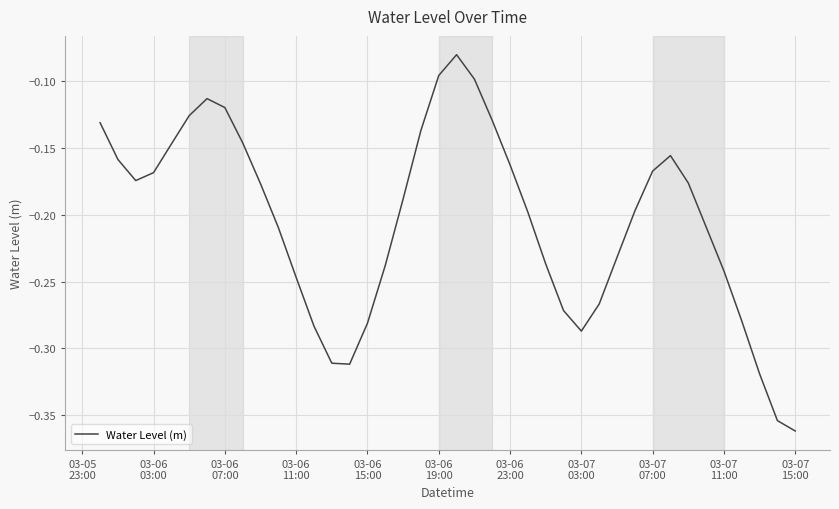

How many categories are shown in the chart?

40